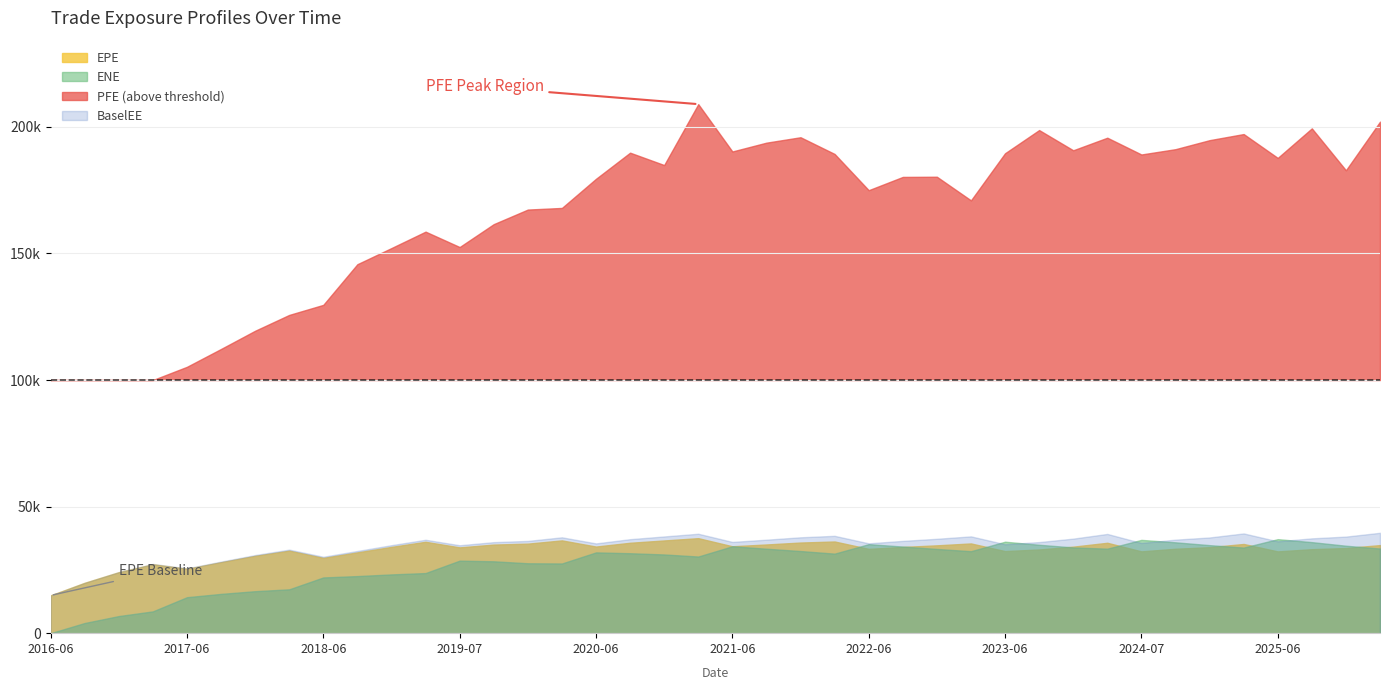

Reading right to left, extract all data points from this chart.

EPE: 34790.4	33636.1	33182.1	32299.5	35238.3	33969.9	33348.7	32315.4	35707.9	34178.5	33070.7	32421.8	35447.0	34702.5	34069.5	33305.8	36217.7	35803.4	35041.3	34331.5	37531.8	36628.3	35713.9	34219.1	36649.6	35370.4	34999.1	33894.8	36100.8	34087.1	31917.7	29739.4	32586.6	30535.6	28029.3	25430.2	27215.0	24067.8	19887.5	14917.7
ENE: 33443.8	34543.6	35967.1	37142.2	33816.0	34777.3	35890.6	36853.8	33386.0	33875.1	34921.7	36133.4	32387.6	33274.4	34218.6	35170.2	31423.1	32447.8	33368.7	34336.2	30282.1	31098.5	31583.8	31916.0	27534.9	27618.8	28394.9	28657.4	23750.4	23218.7	22553.5	22021.0	17327.7	16589.2	15520.9	14211.8	8612.2	6760.5	4022.7	0.0
PFE: 202075.0	182871.0	199429.0	187756.0	197181.0	194767.0	191205.0	189110.0	195735.0	190768.0	198757.0	189597.0	170983.0	180319.0	180245.0	175002.0	189320.0	195919.0	193778.0	190298.0	208994.0	184935.0	189824.0	179504.0	167992.0	167351.0	161590.0	152546.0	158625.0	152147.0	145764.0	129697.0	125727.0	119471.0	112279.0	105226.0	98718.1	79207.9	60525.1	14917.7
BaselEE: 39656.0	38155.2	37458.4	36286.1	39403.8	37809.1	36945.5	35634.4	39204.1	37352.4	35982.7	35120.3	38239.7	37286.1	36457.3	35494.0	38453.1	37874.4	36931.3	36048.5	39278.2	38208.4	37132.5	35460.8	37871.7	36446.2	35961.3	34727.8	36898.3	34761.0	32472.3	30183.0	33004.9	30865.6	28274.9	25604.8	27352.3	24148.0	19920.8	14917.7